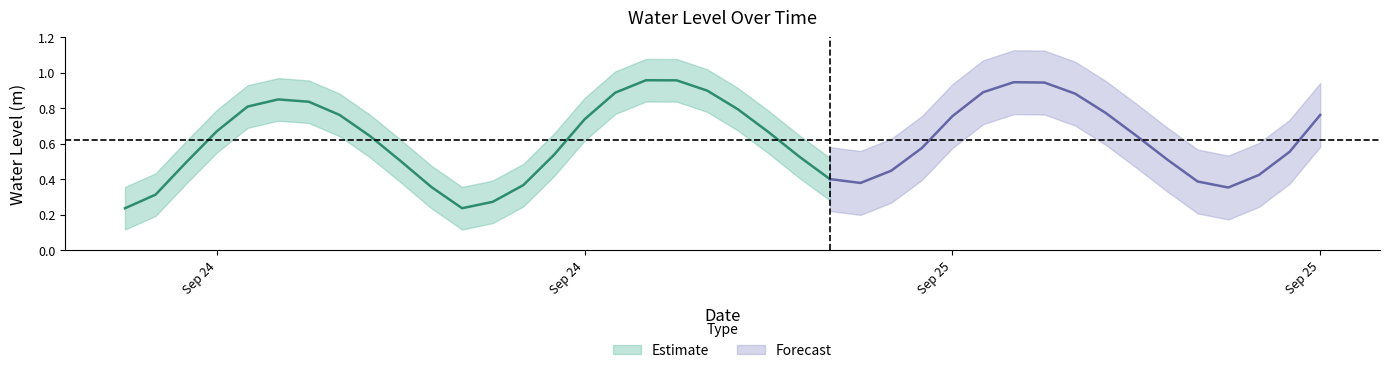

Is it true that the value at 2025-09-25 14:00:00 is 0.8?

True